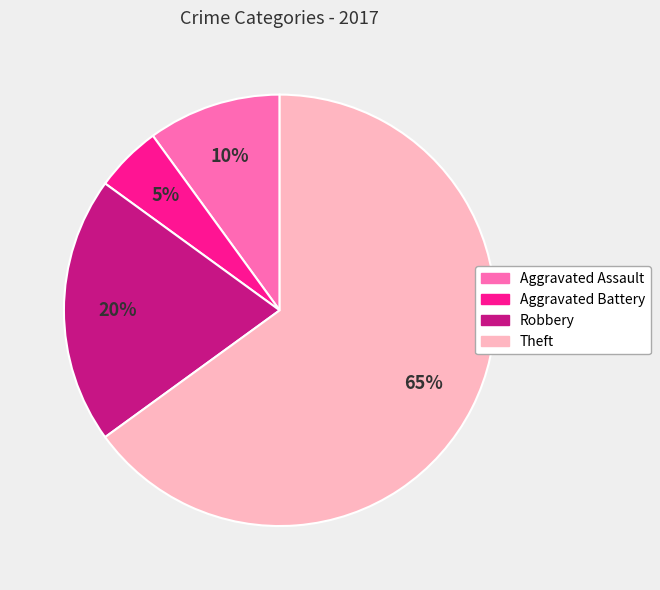

Is the sum of Aggravated Assault and Aggravated Battery greater than half?

No